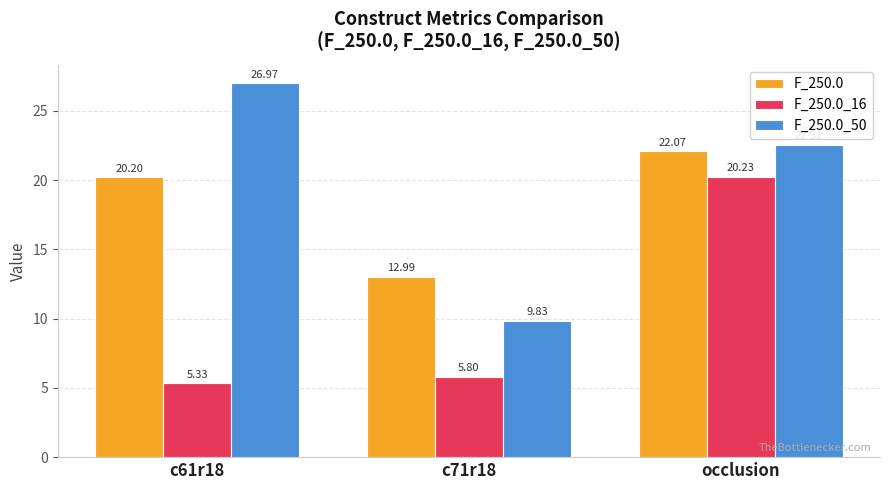

At which category does the chart reach its peak across all series?

c61r18